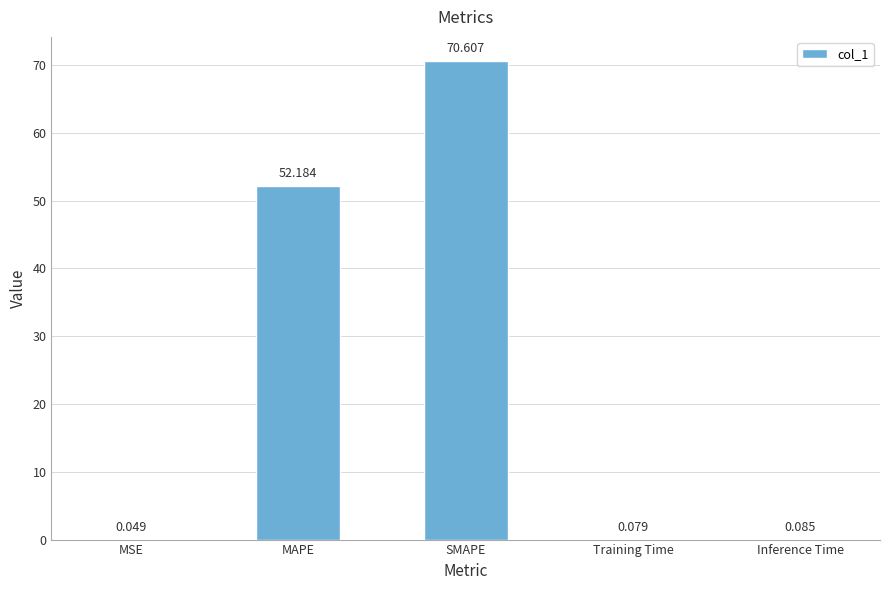

Which has a higher value, Inference Time or MSE?

Inference Time